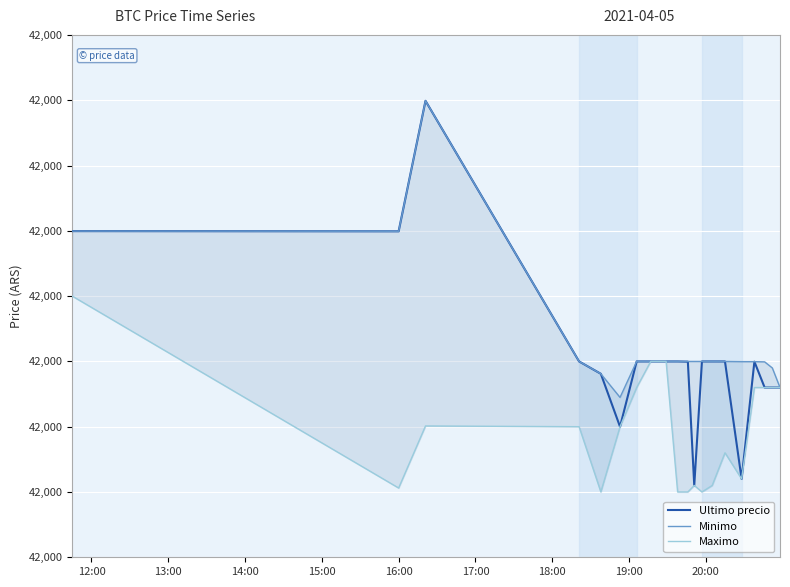

True or false: Maximo and Ultimo precio cross at least once.

False